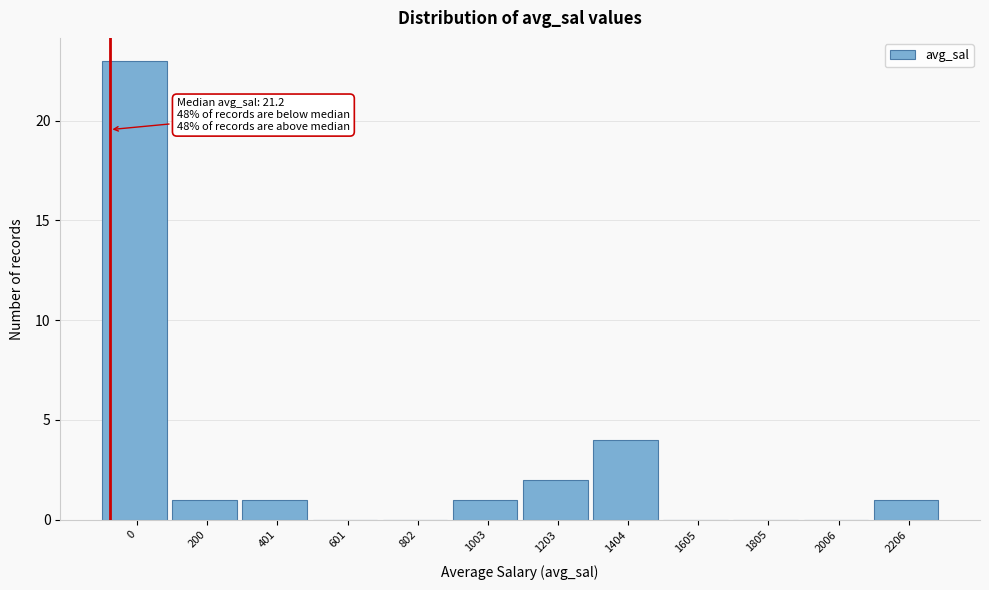

Reading right to left, list all the values displayed in this chart.

2206=1	2006=0	1805=0	1605=0	1404=4	1203=2	1003=1	802=0	601=0	401=1	200=1	0=23